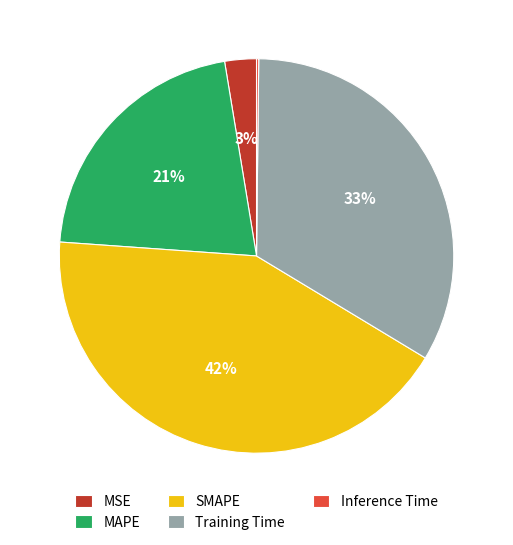

The MAPE slice represents 21% of the pie. True or false?

True